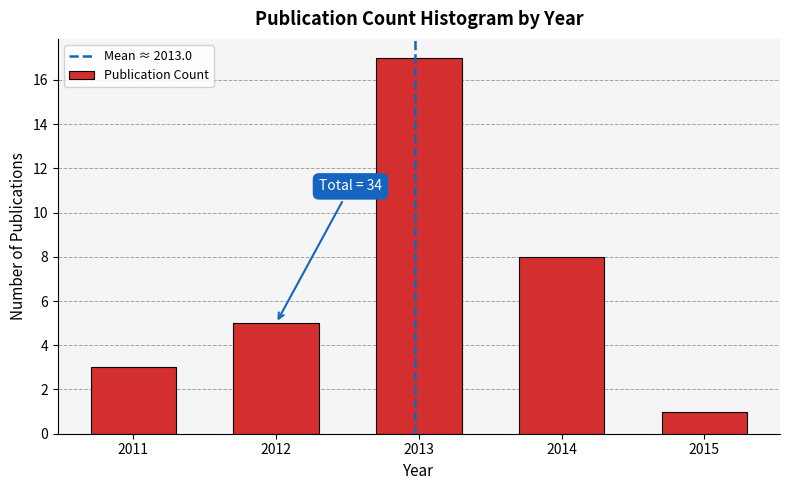

Reading right to left, list all the values displayed in this chart.

1	8	17	5	3